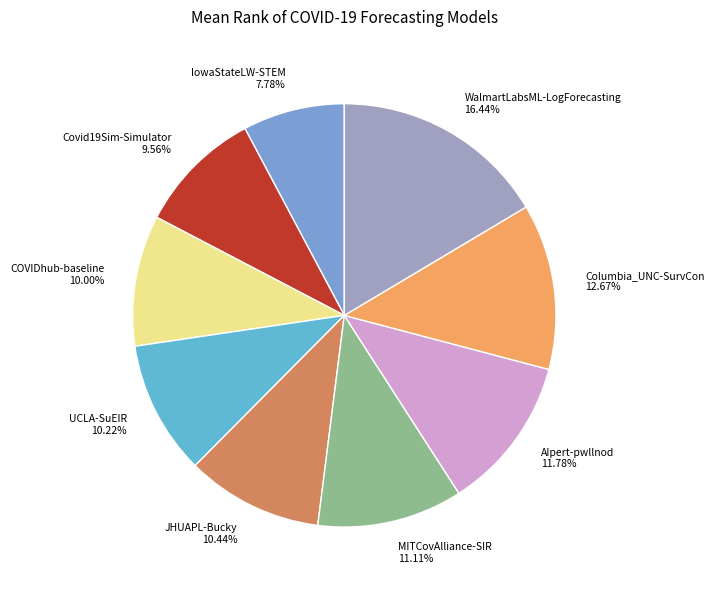

Combined, do Columbia_UNC-SurvCon and IowaStateLW-STEM account for over 50%?

No